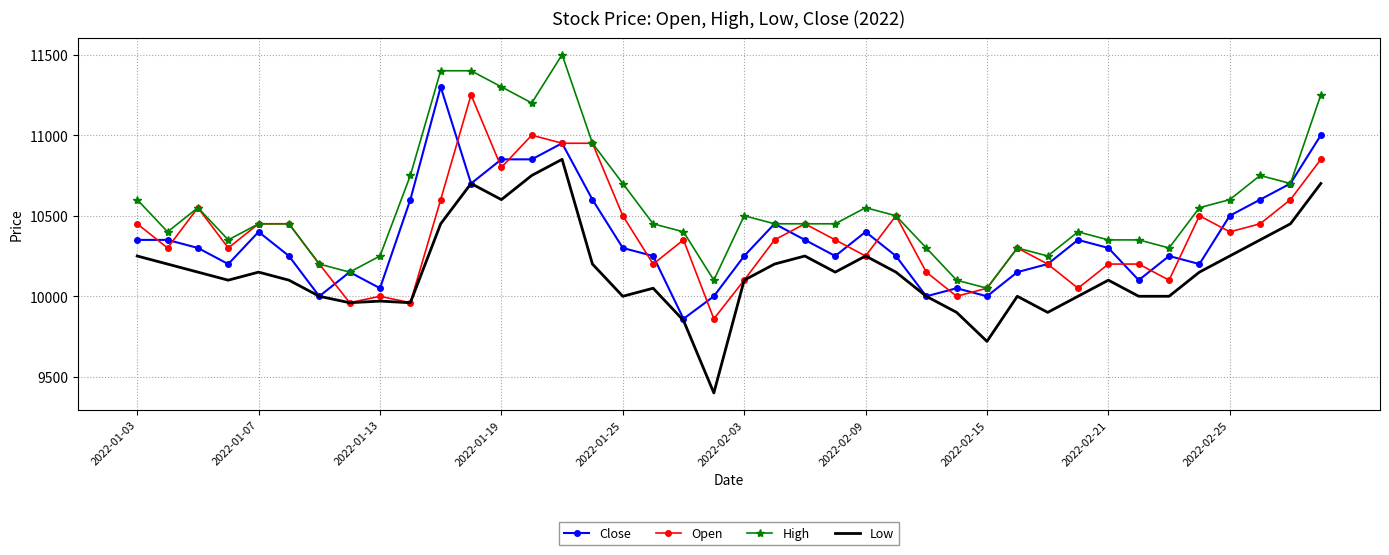

True or false: High and Low cross at least once.

False